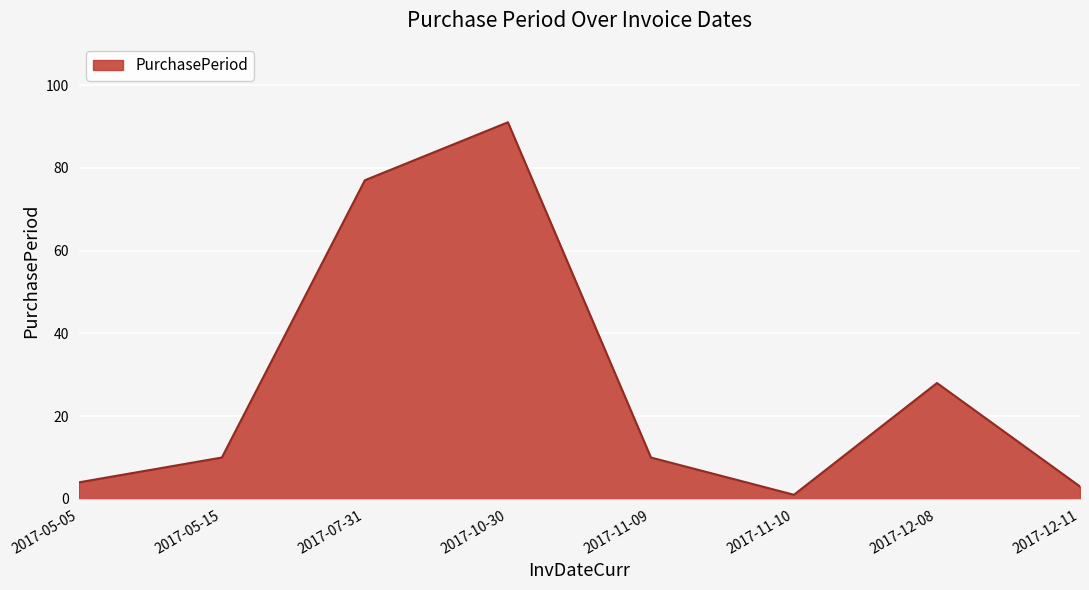

Reading left to right, extract all data points from this chart.

2017-05-05=4	2017-05-15=10	2017-07-31=77	2017-10-30=91	2017-11-09=10	2017-11-10=1	2017-12-08=28	2017-12-11=3